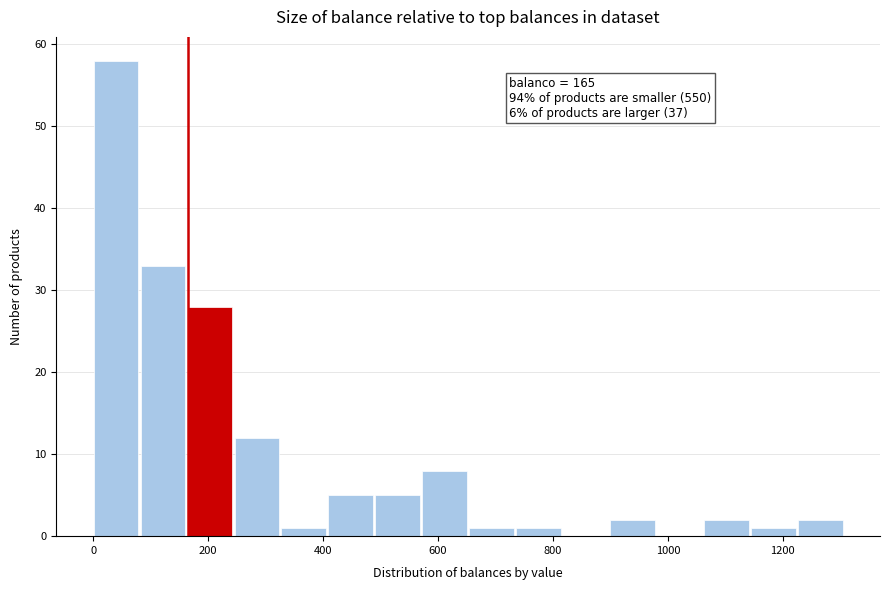

Which range on the x-axis has the tallest bar?

0 to 80